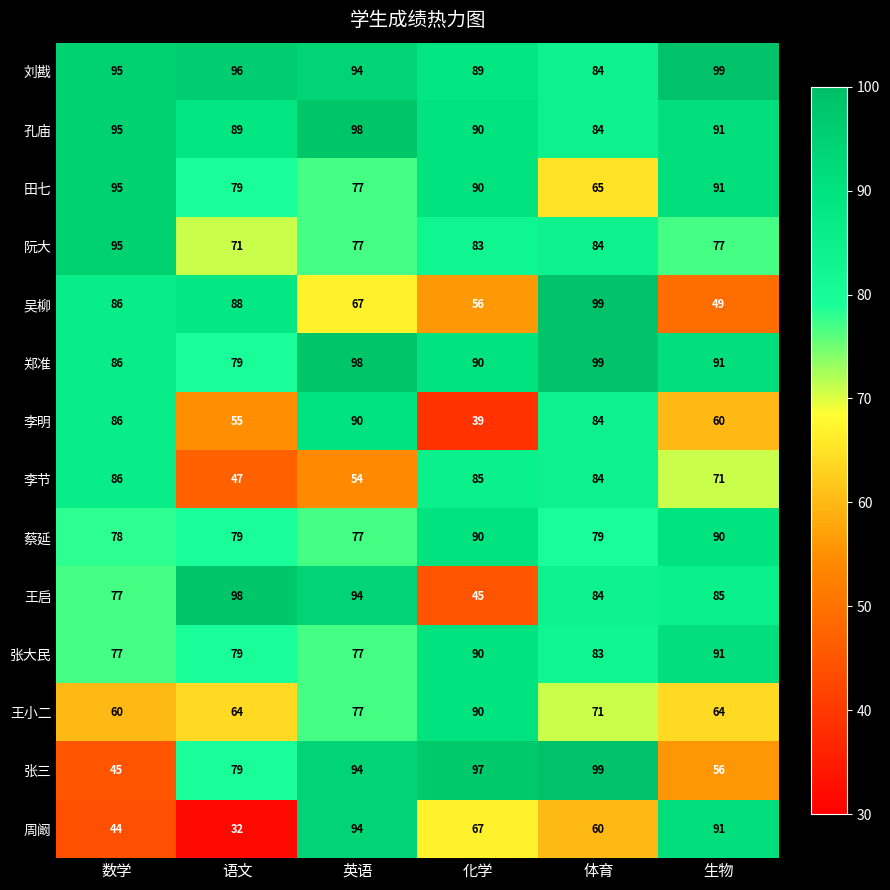

The value of 张三 at 数学 is 29. True or false?

False